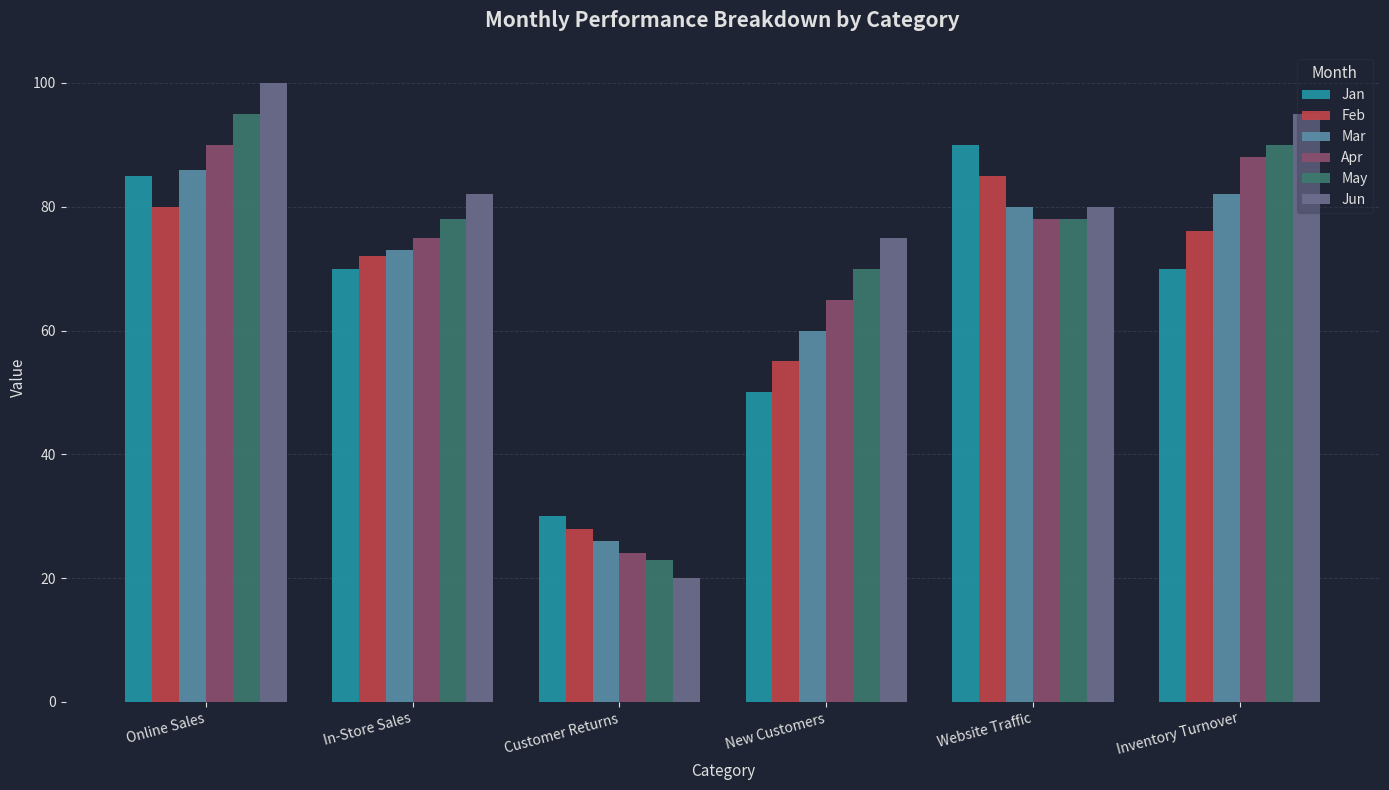

What is the sum of the Feb values at Website Traffic and New Customers?

140